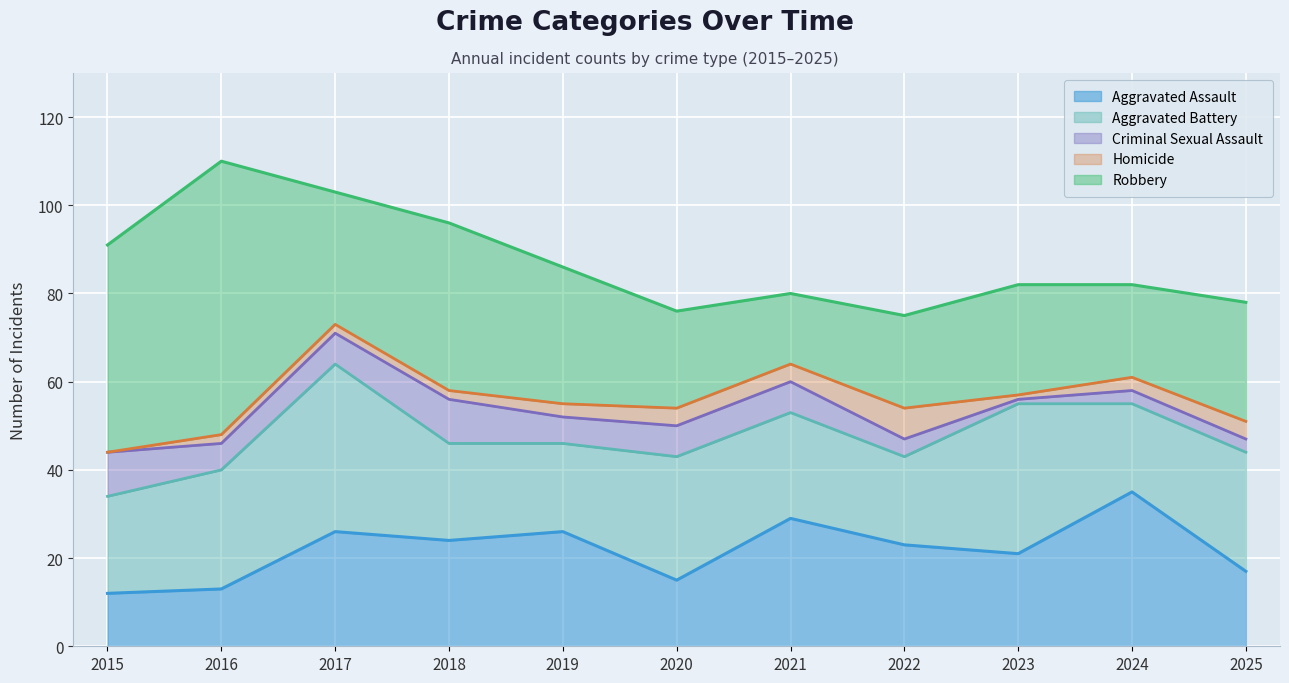

Is the value of Robbery at 2025 greater than the value of Aggravated Battery at 2025?

No